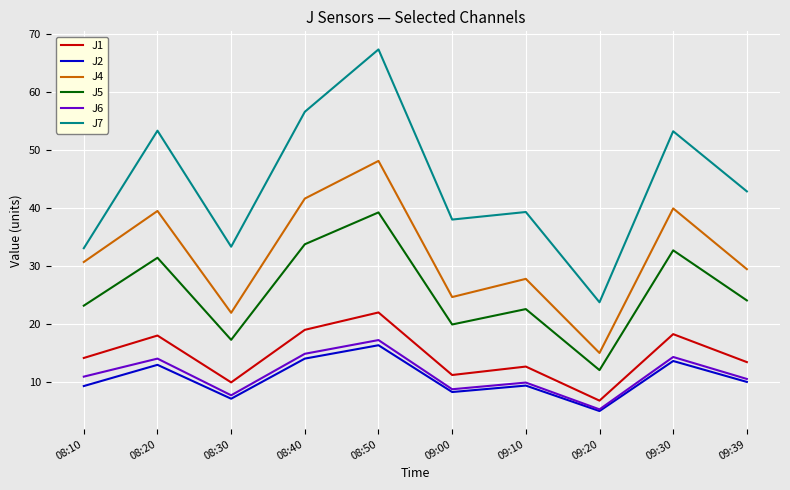

Is it true that J2 equals 13.1 at 08:10?

False